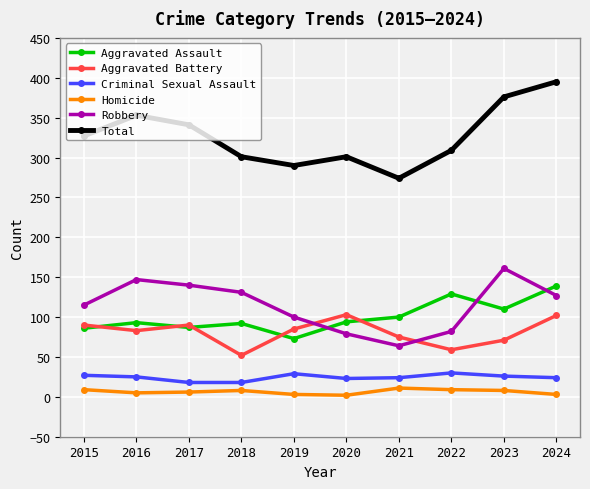

True or false: Aggravated Assault has more than 0 interior local peaks.

True